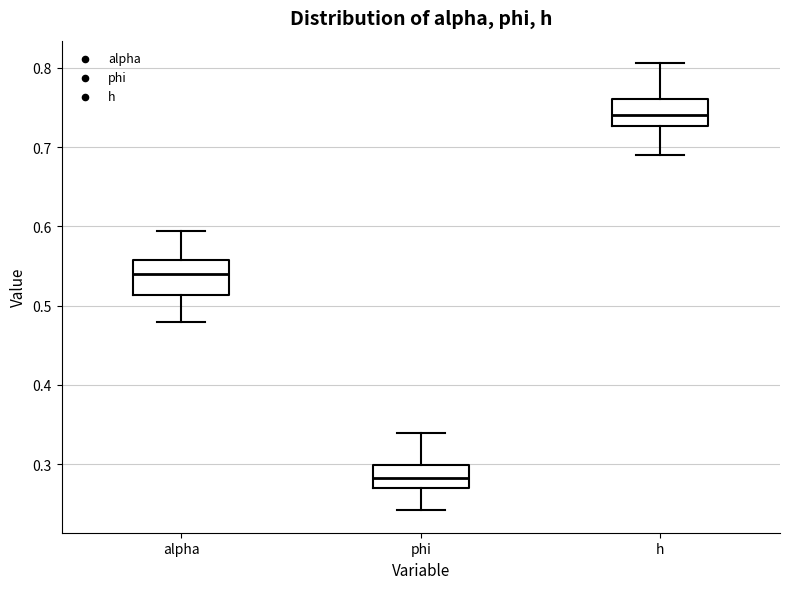

Where does the lower whisker of the box for alpha end on the y-axis? The values are not printed on the chart, so give them approximately, as read against the axis.

0.48